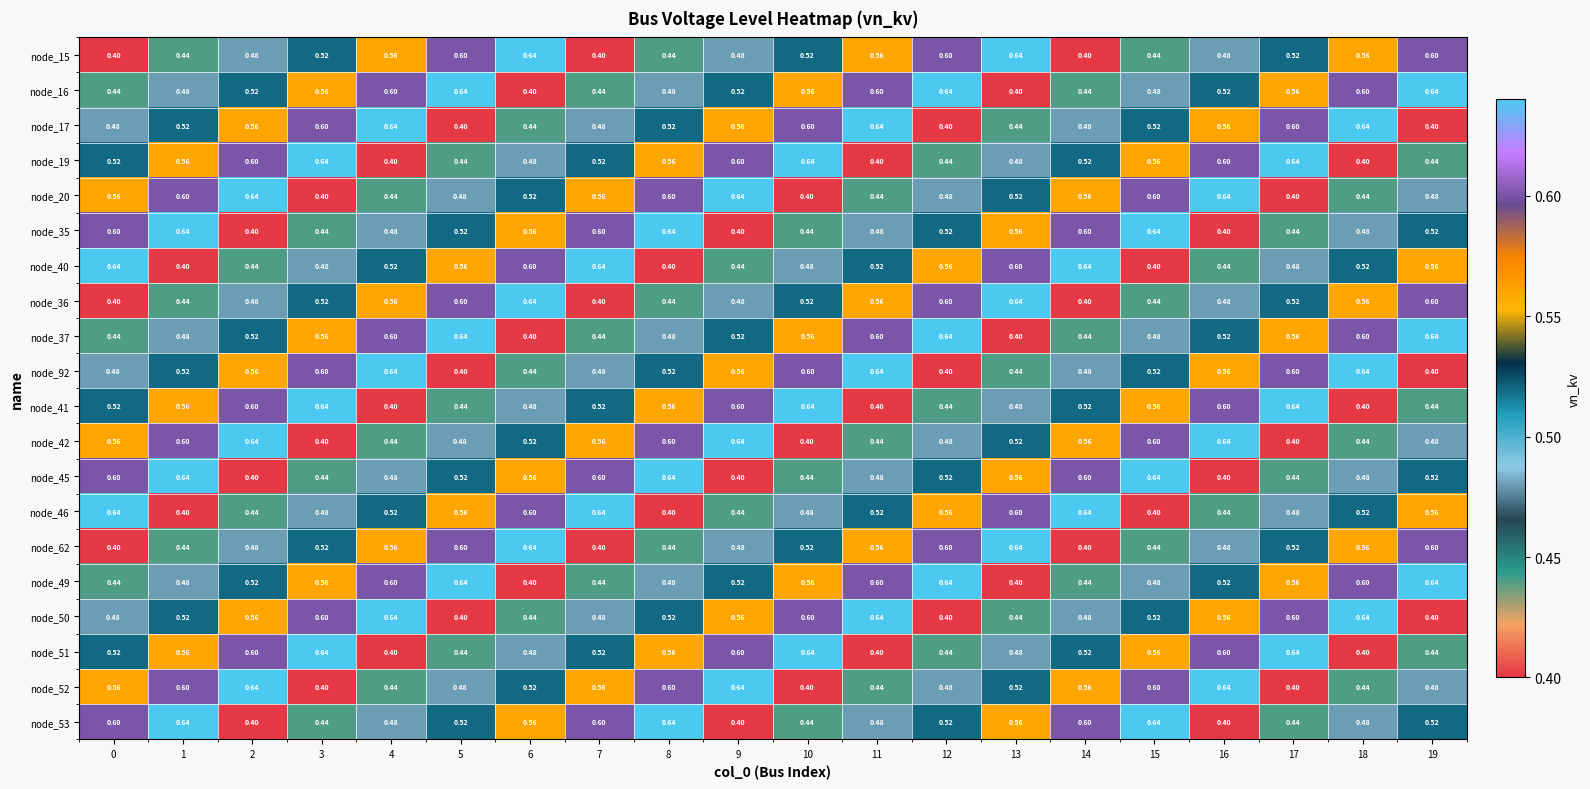

Is the value of node_36 at 12 greater than the value of node_46 at 19?

Yes